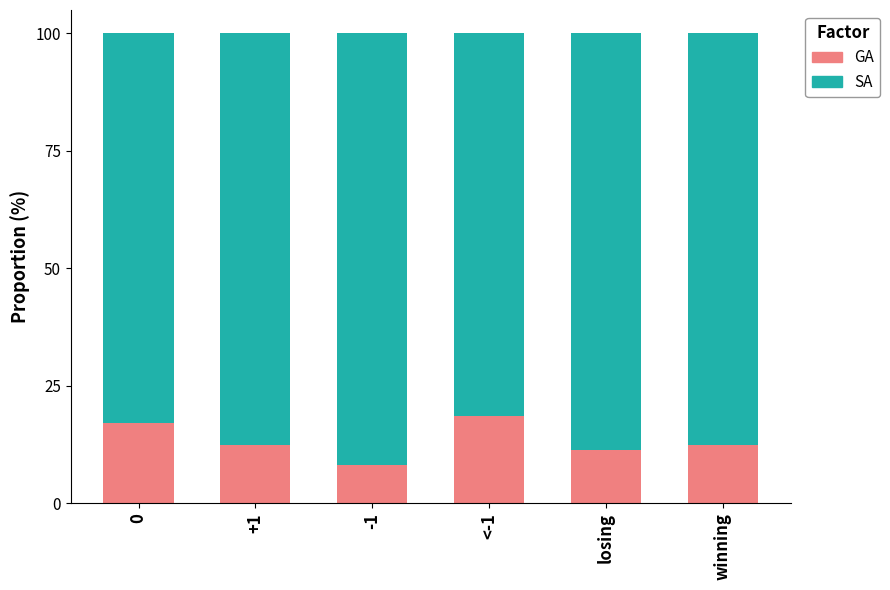

Count the number of categories in the chart.

6